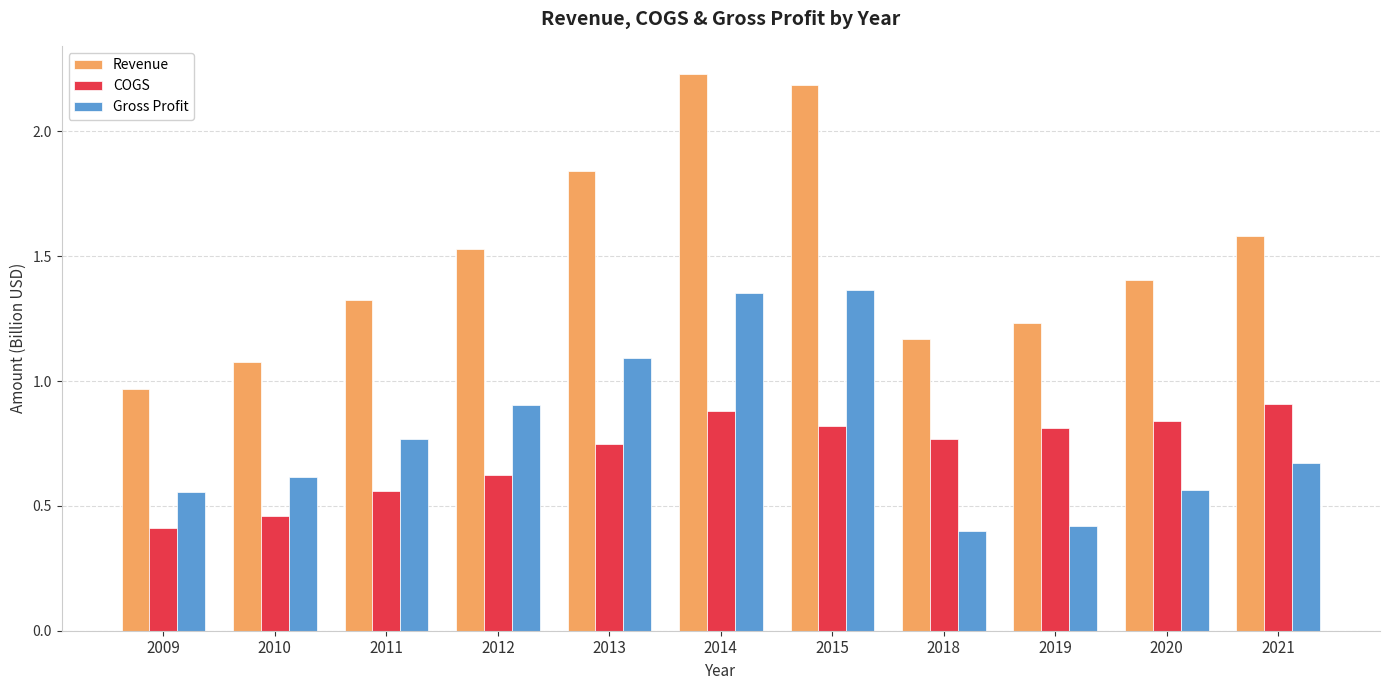

What is the difference between the COGS values at 2010 and 2019?

0.4